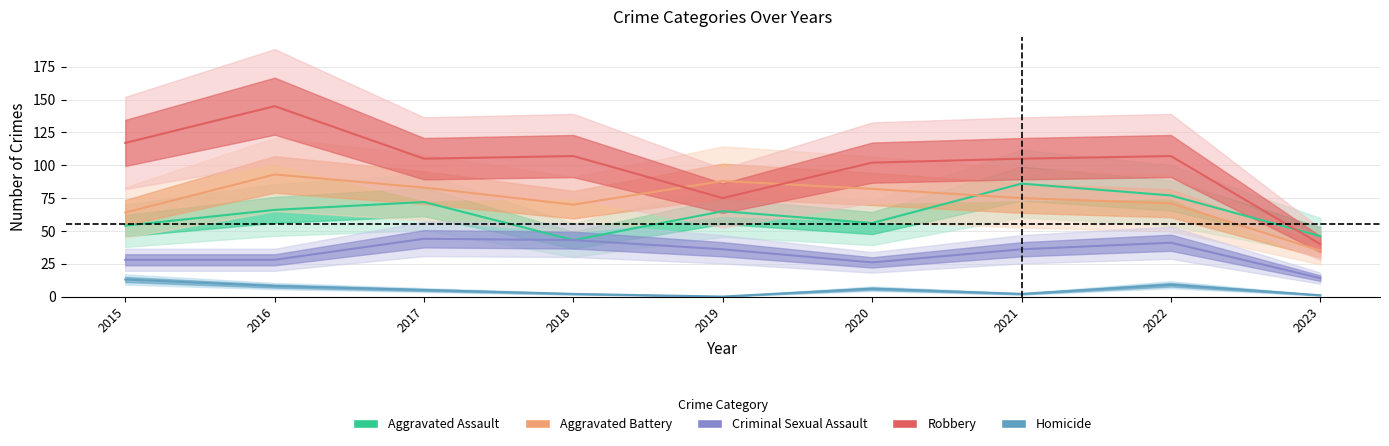

At which label is Criminal Sexual Assault closest to 29?

2015